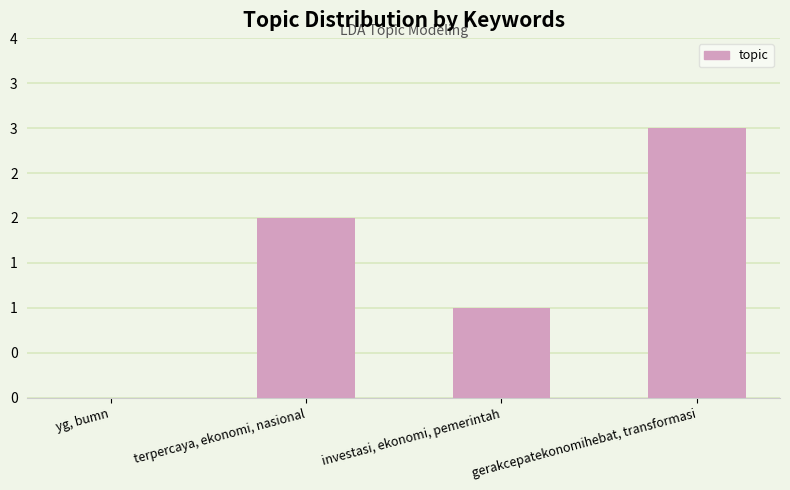

What is the difference between the maximum and minimum values?

3